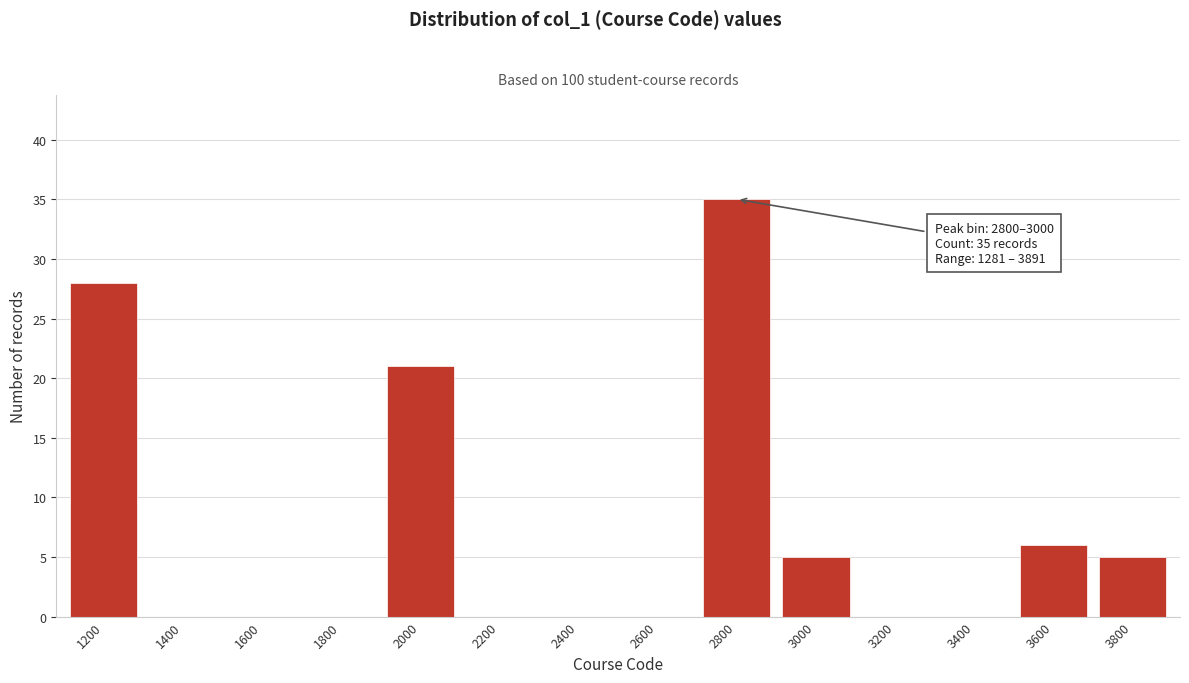

Reading right to left, transcribe all the data shown in this chart.

3800=5	3600=6	3400=0	3200=0	3000=5	2800=35	2600=0	2400=0	2200=0	2000=21	1800=0	1600=0	1400=0	1200=28